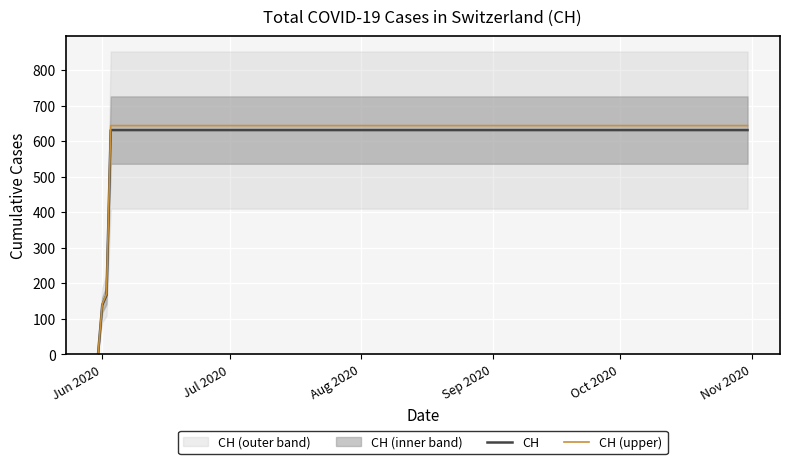

What is the maximum value for CH?

631.0